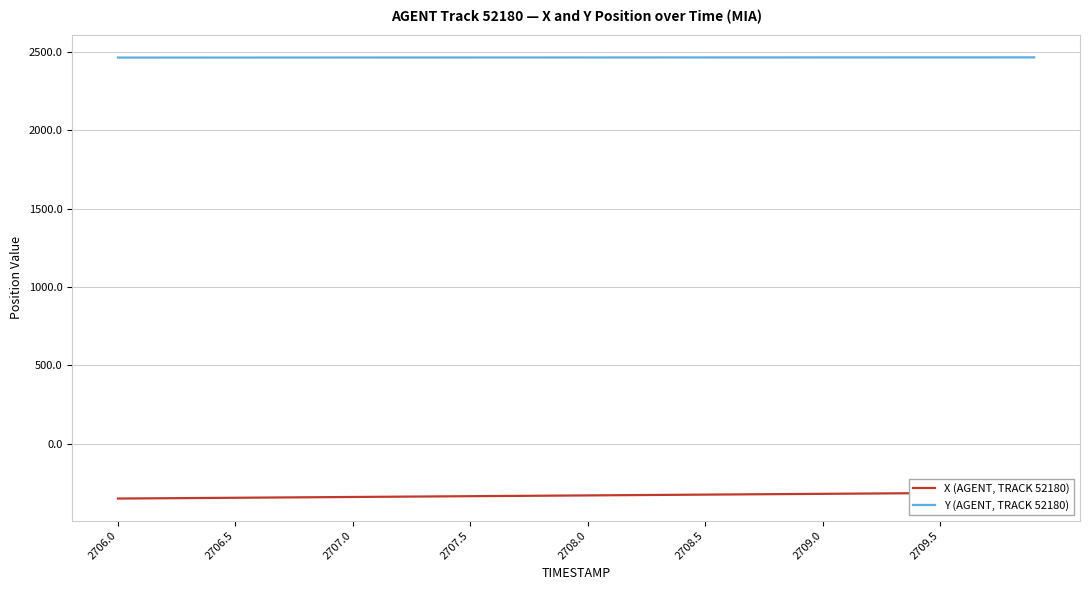

Reading left to right, transcribe all the data shown in this chart.

X (AGENT, TRACK 52180): -349.0	-348.0	-347.0	-346.0	-345.0	-344.0	-343.0	-342.0	-341.0	-340.0	-339.0	-338.0	-337.0	-336.0	-335.0	-334.0	-333.0	-332.0	-331.0	-330.0	-329.0	-328.0	-327.0	-326.0	-325.0	-323.9	-322.9	-321.9	-320.9	-319.9	-318.9	-317.9	-316.9	-315.9	-314.9	-313.9	-312.9	-311.9	-310.9	-309.9
Y (AGENT, TRACK 52180): 2463.5	2463.6	2463.6	2463.6	2463.7	2463.7	2463.7	2463.7	2463.8	2463.8	2463.8	2463.9	2463.9	2463.9	2464.0	2464.0	2464.0	2464.1	2464.1	2464.1	2464.2	2464.2	2464.2	2464.3	2464.3	2464.3	2464.4	2464.4	2464.4	2464.5	2464.5	2464.5	2464.6	2464.6	2464.6	2464.7	2464.7	2464.7	2464.8	2464.8